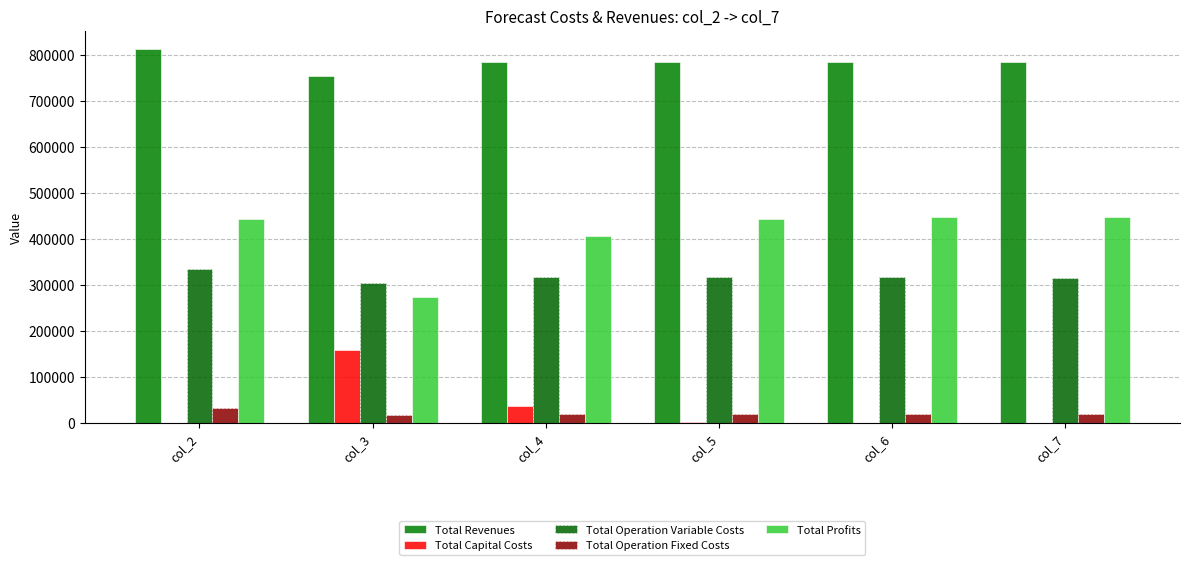

The value of Total Capital Costs at col_2 is 0.0. True or false?

True